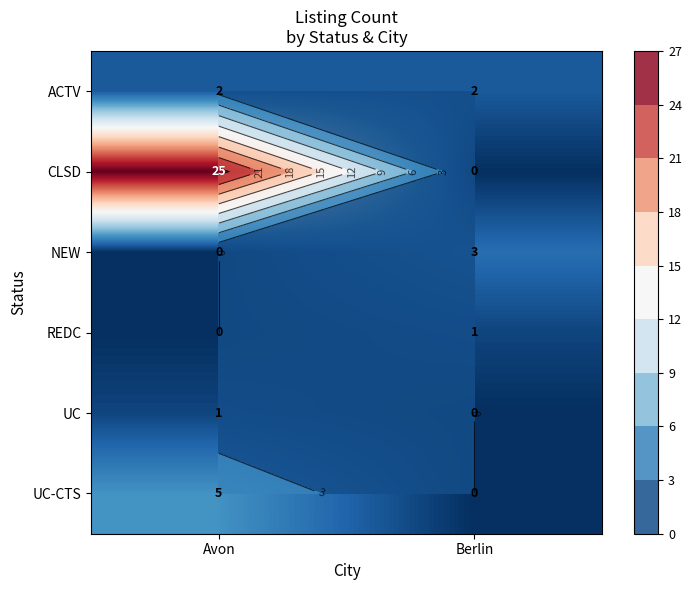

Is the value of REDC at Avon greater than the value of CLSD at Berlin?

No